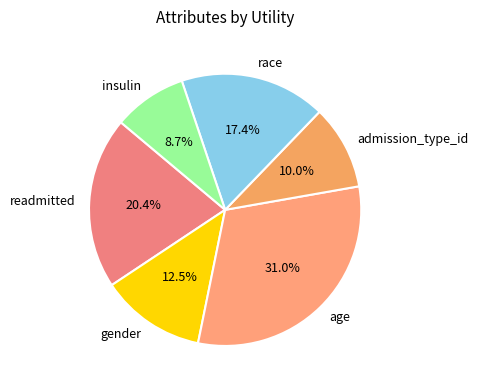

What percentage is NOT represented by age?

69.0%